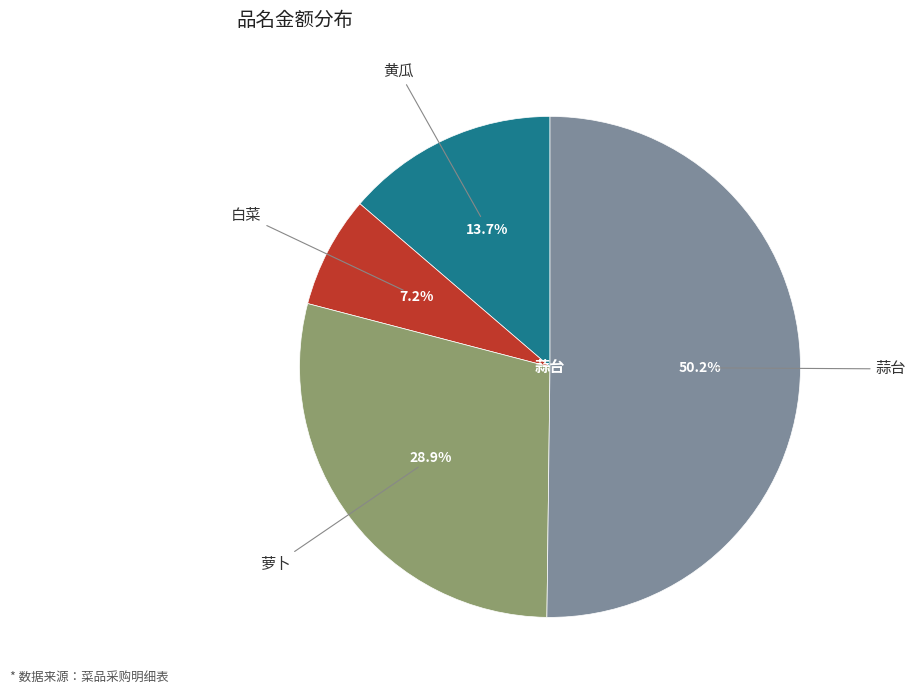

To the nearest percent, what is the average slice percentage?

25%